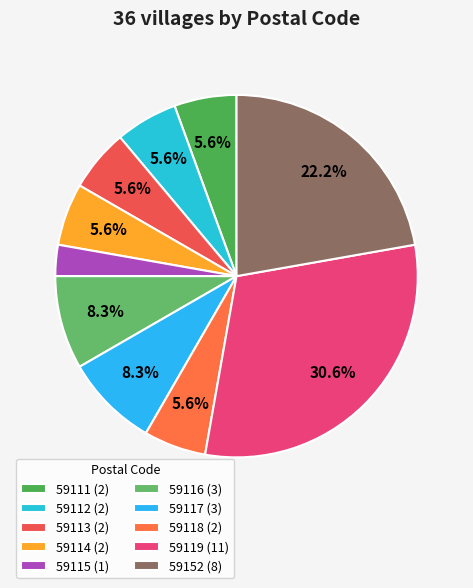

Count the number of slices in the pie.

10